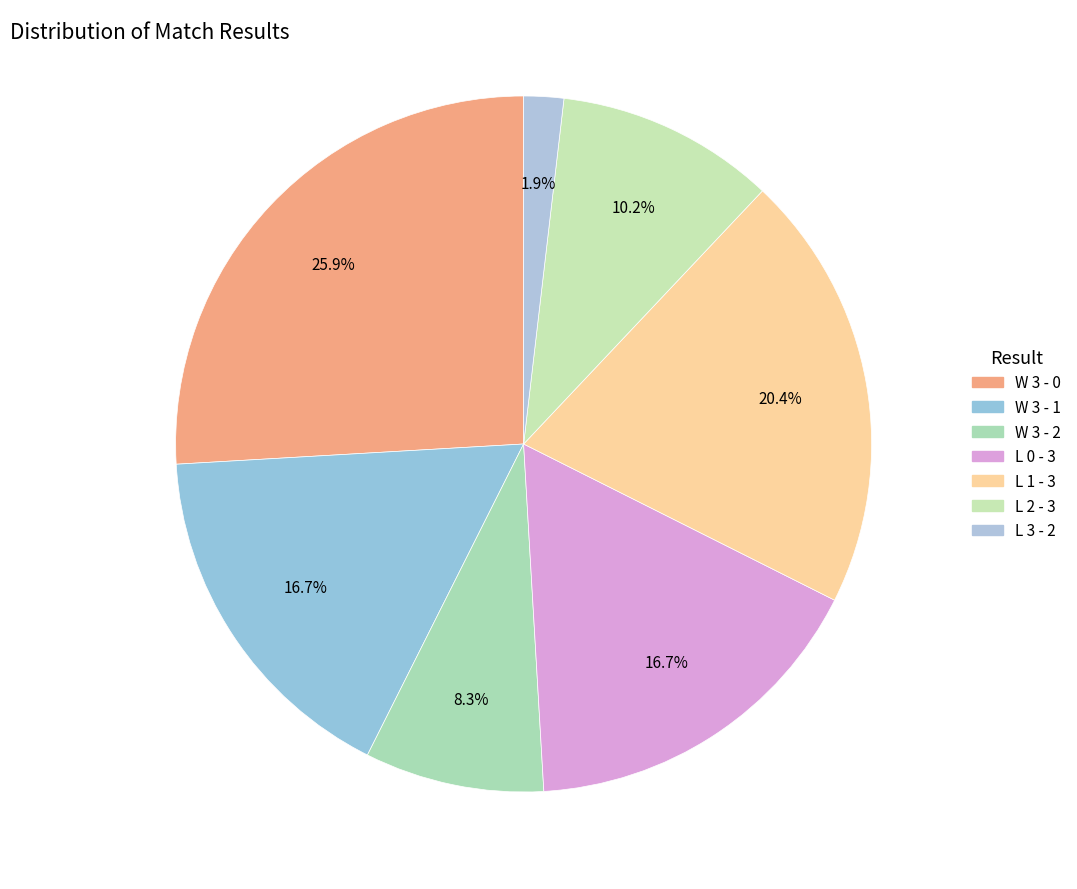

What is the total percentage of L 0 - 3 and W 3 - 1?

33.3%